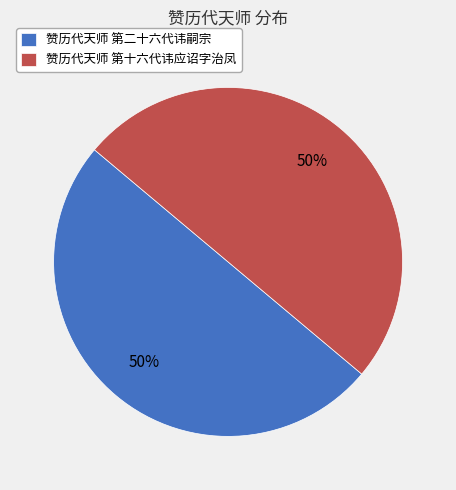

To the nearest percent, what percentage of the pie is 赞历代天师 第二十六代讳嗣宗?

50%